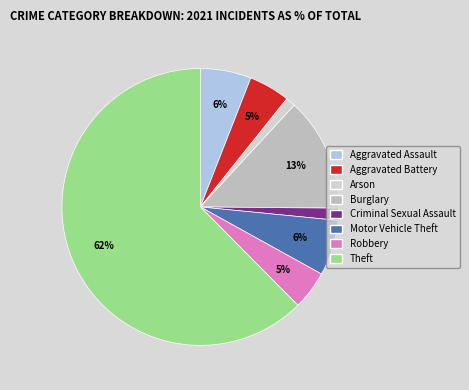

What portion of the pie excludes Motor Vehicle Theft?

93.5%